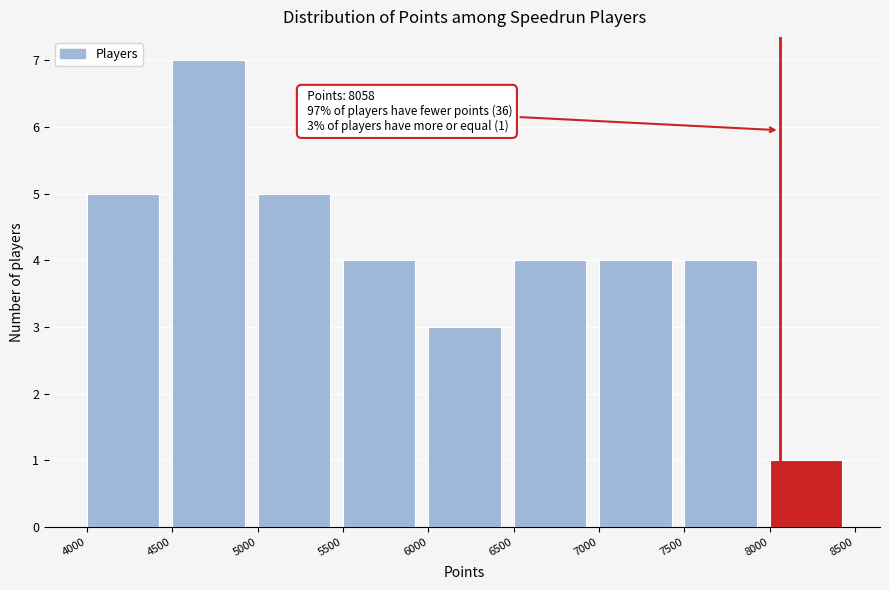

Over which range of the x-axis is the bar tallest?

4500 to 5000